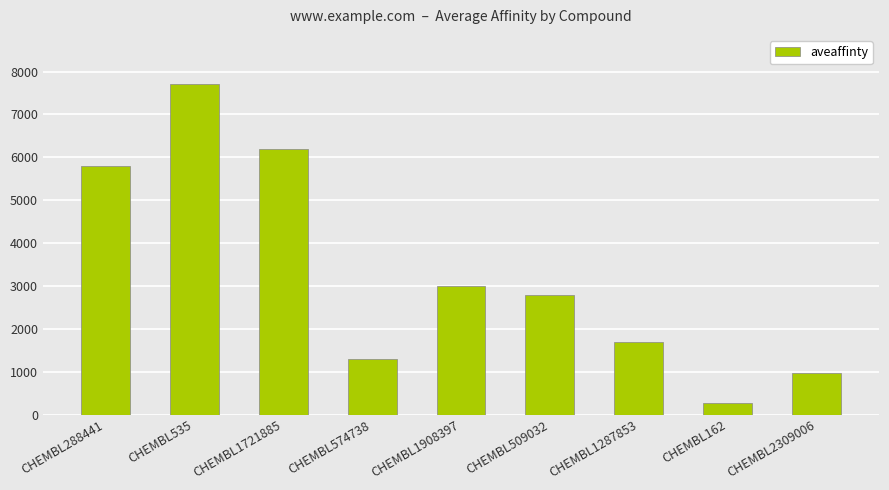

True or false: the data shows 3000 at CHEMBL1908397.

True